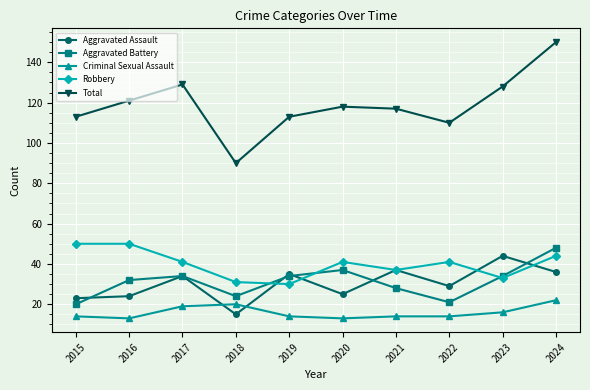

True or false: Aggravated Assault has a value of 17 at 2016.

False